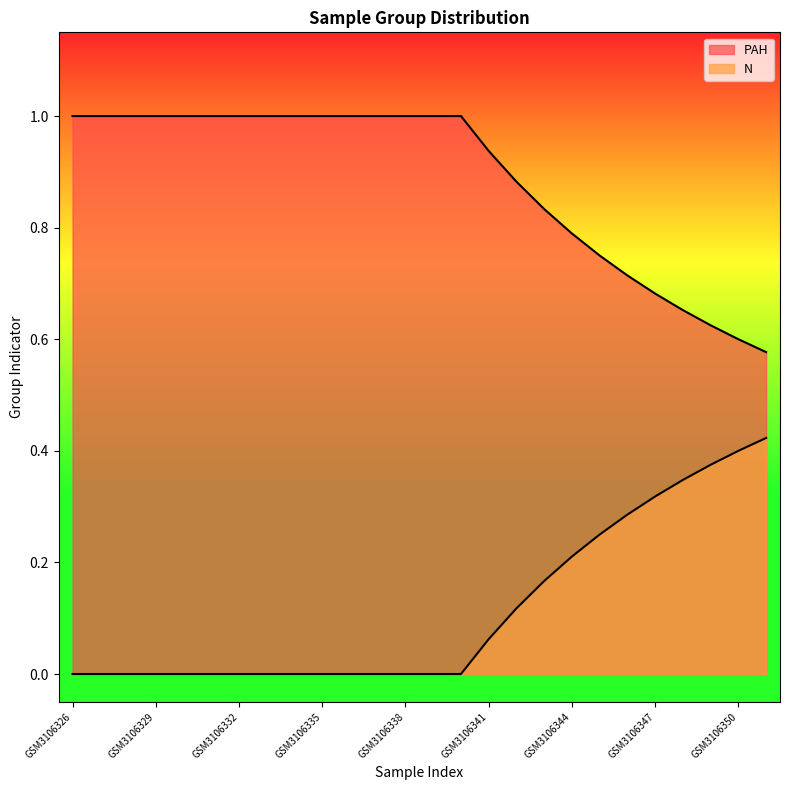

How many lines are shown in the chart?

2